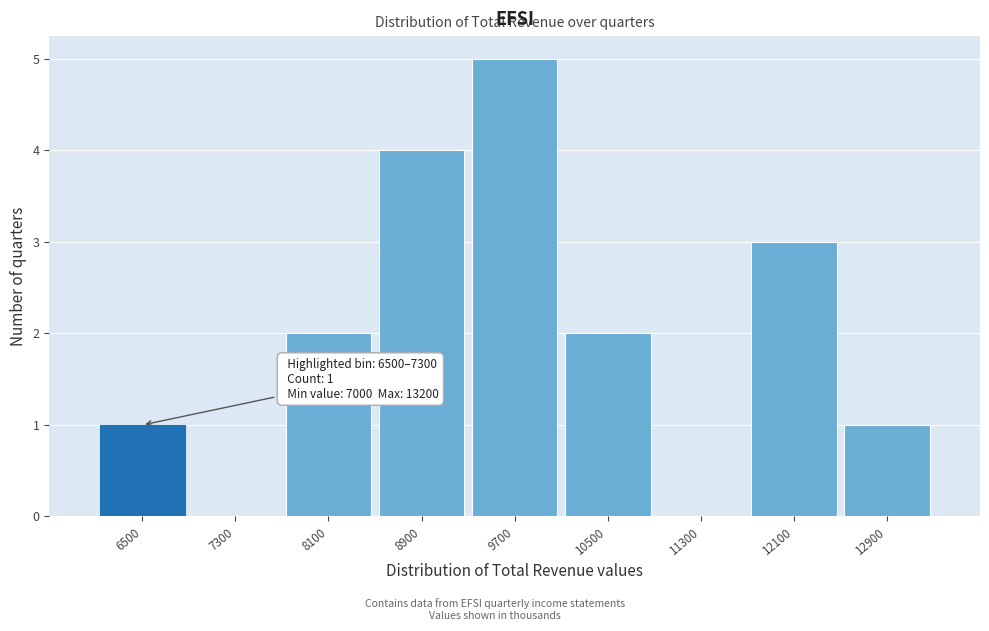

Reading left to right, transcribe all the data shown in this chart.

6500=1	7300=0	8100=2	8900=4	9700=5	10500=2	11300=0	12100=3	12900=1